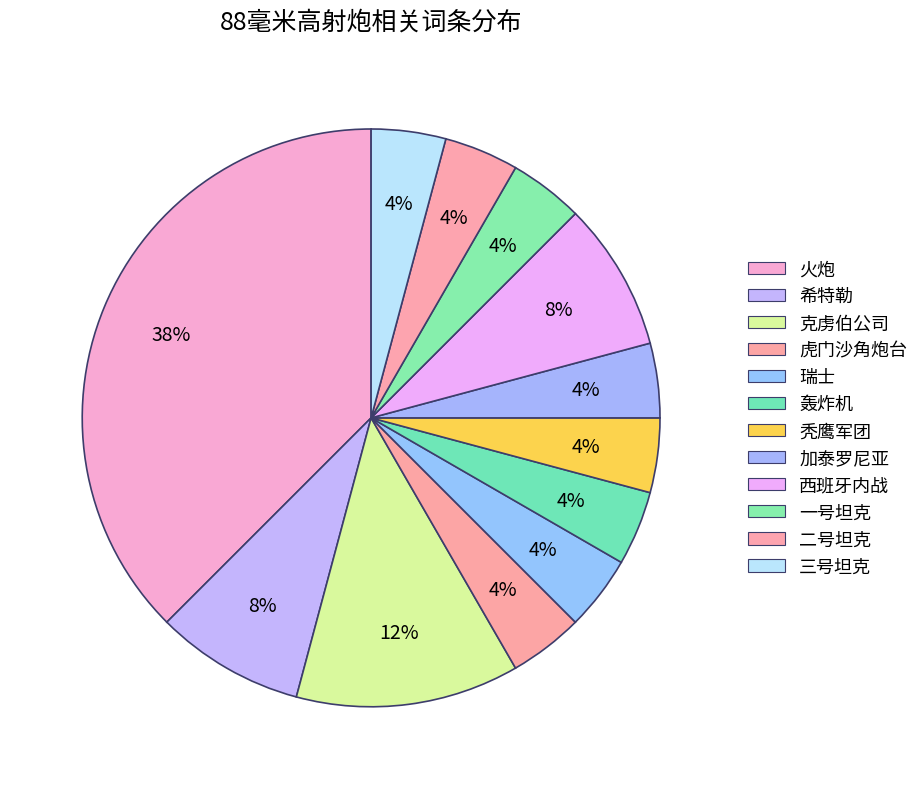

Which slice is the largest?

火炮